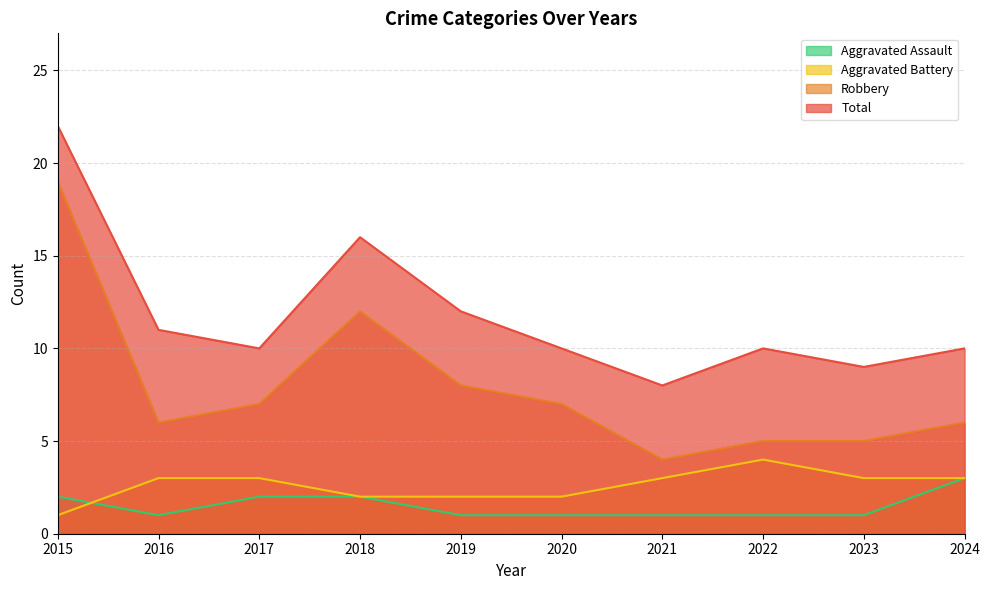

How many values in the Aggravated Assault series exceed 1?

4